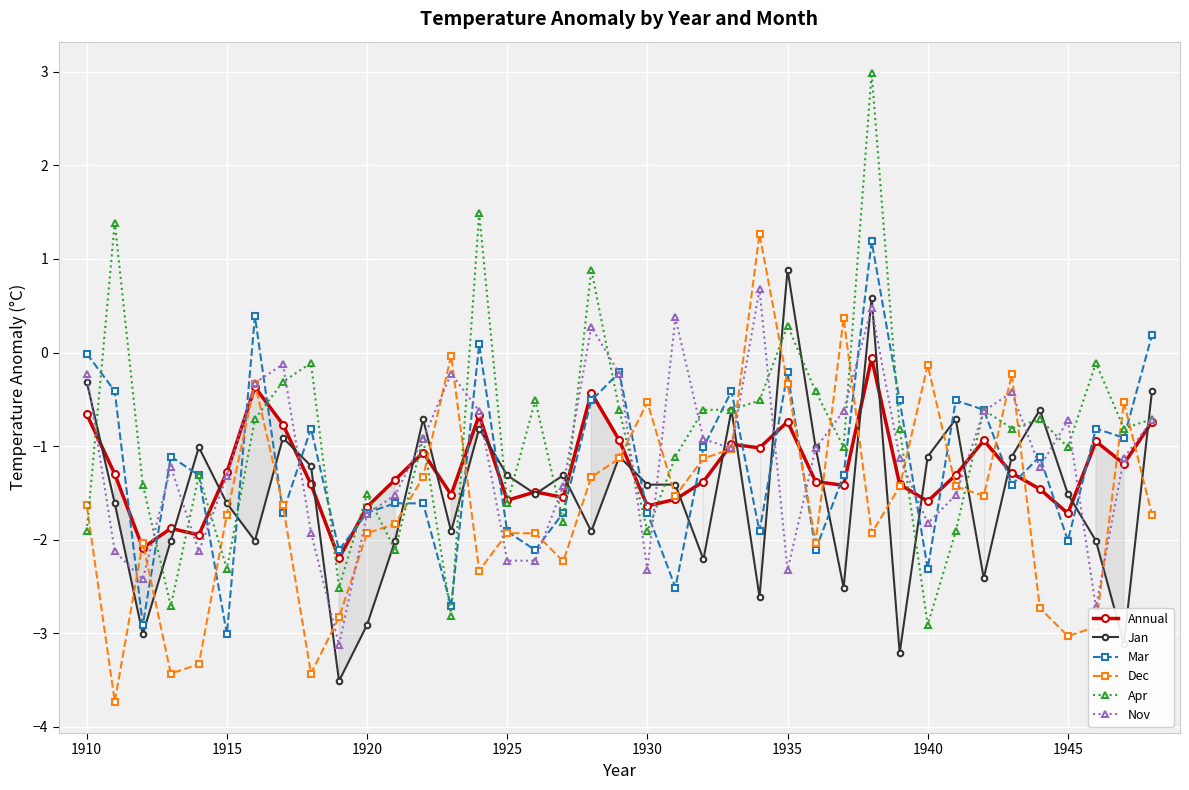

At how many categories does at least one series exceed 1?

4